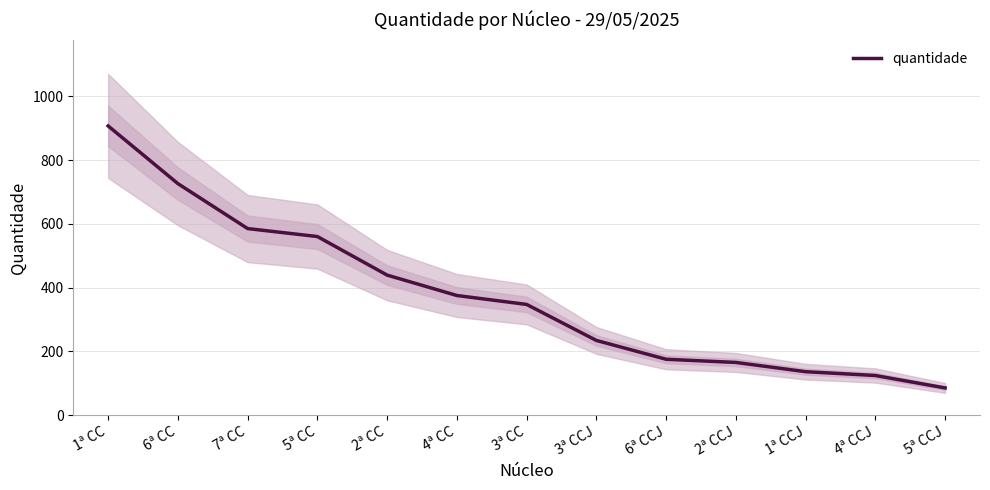

What is the difference between the maximum and minimum values?

822